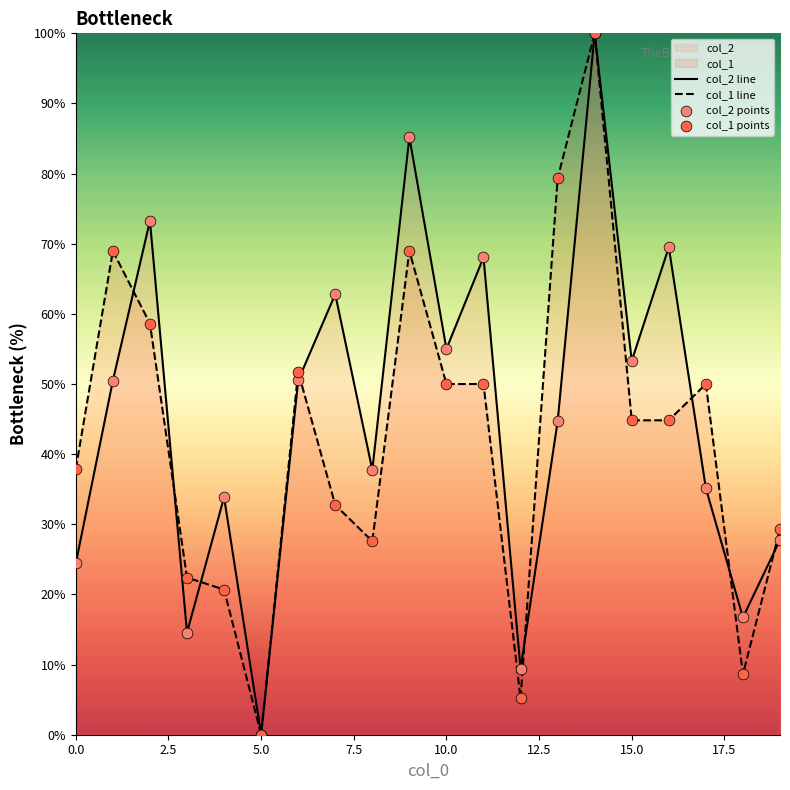

What is the highest value of the col_2 line series?

100.0